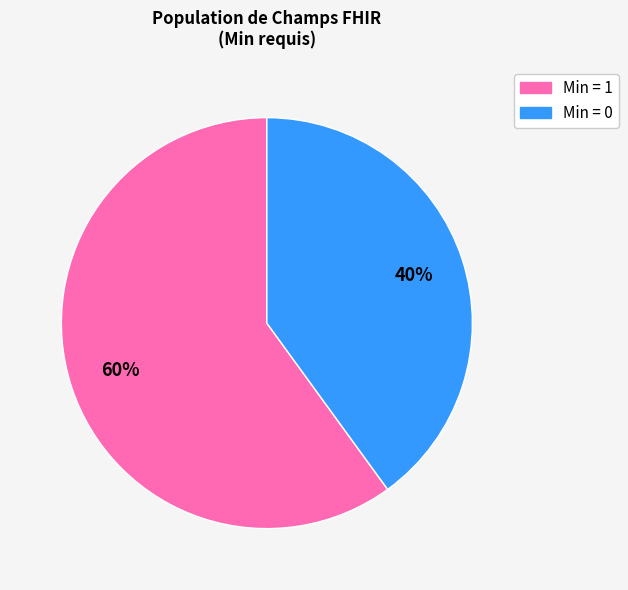

Does any single category account for the majority?

Yes